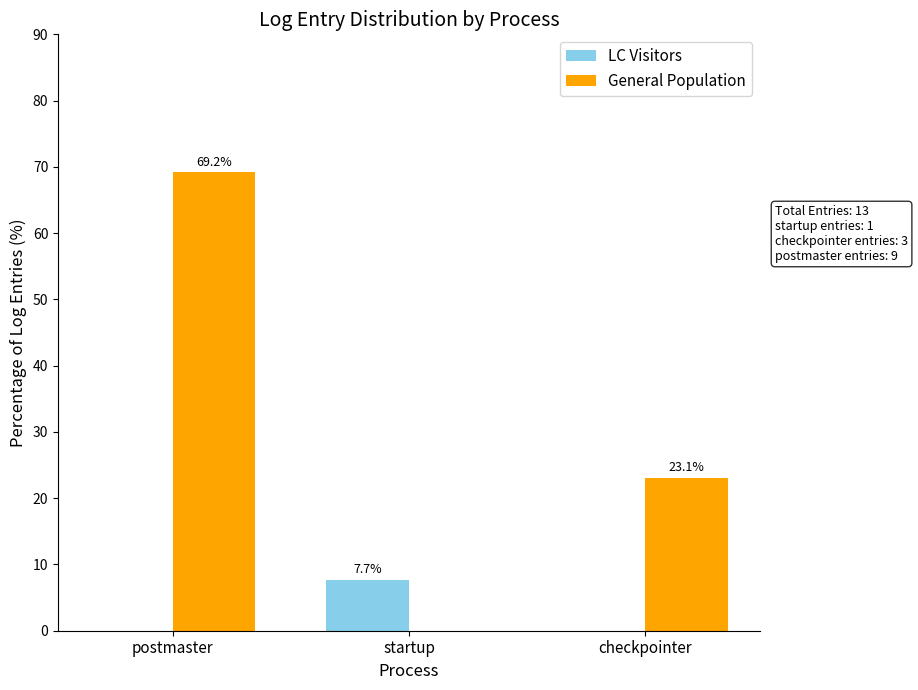

What is the sum of the General Population values at startup and checkpointer?

23.1